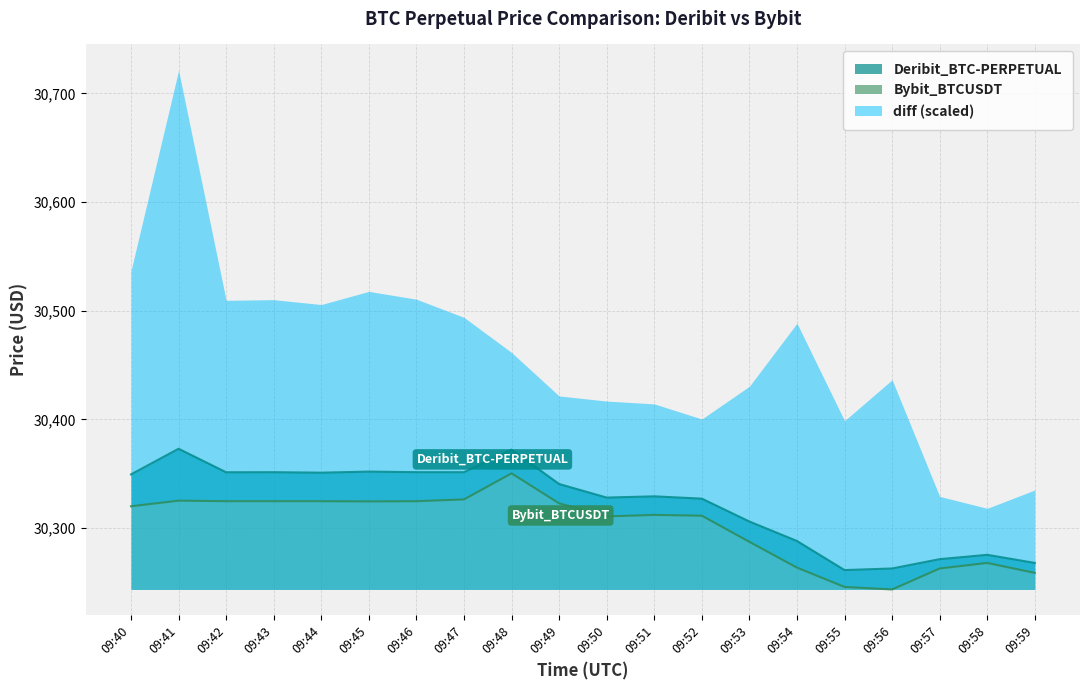

Is the value of Bybit_BTCUSDT at 09:58 greater than the value of Deribit_BTC-PERPETUAL at 09:47?

No